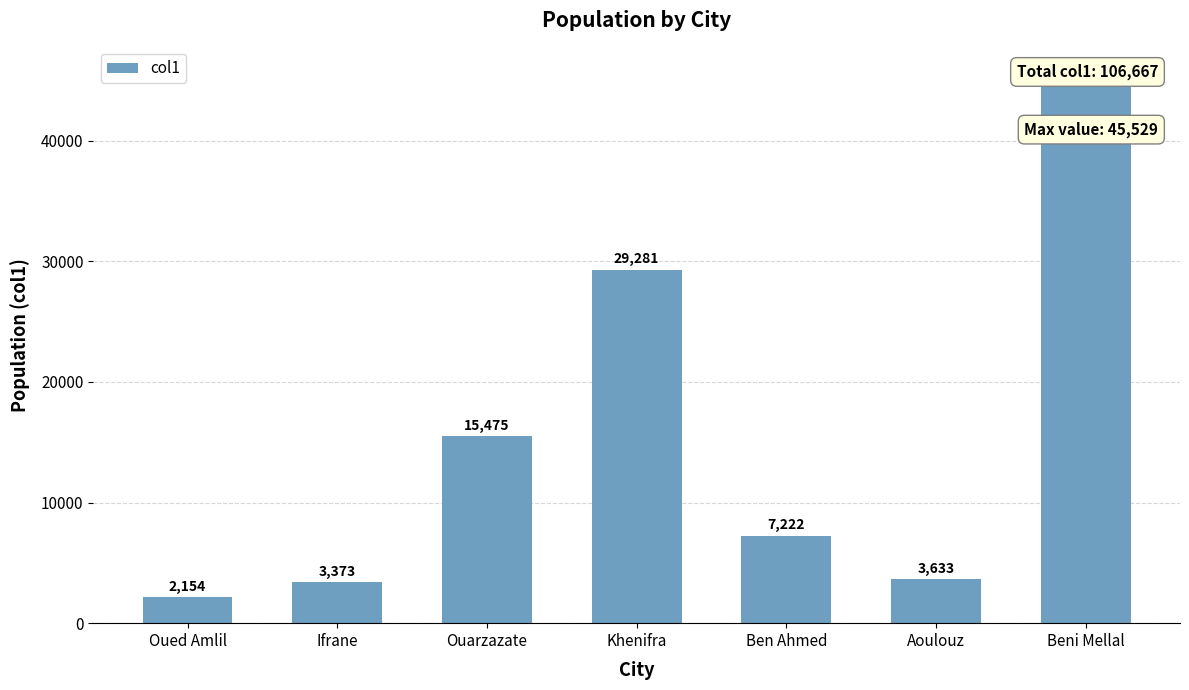

What position from the right is Ifrane?

6